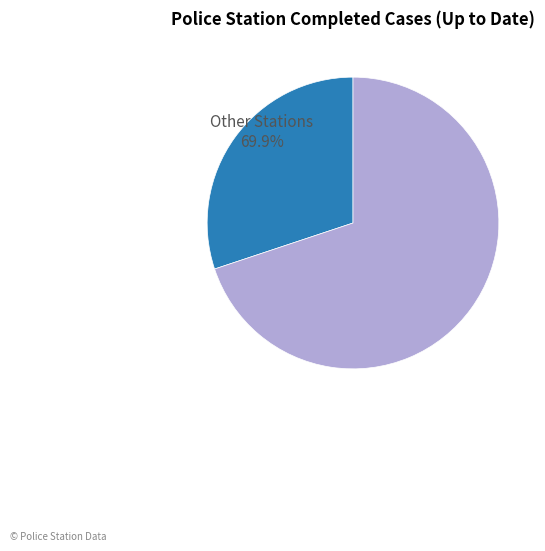

The Other Stations slice represents 75% of the pie. True or false?

False